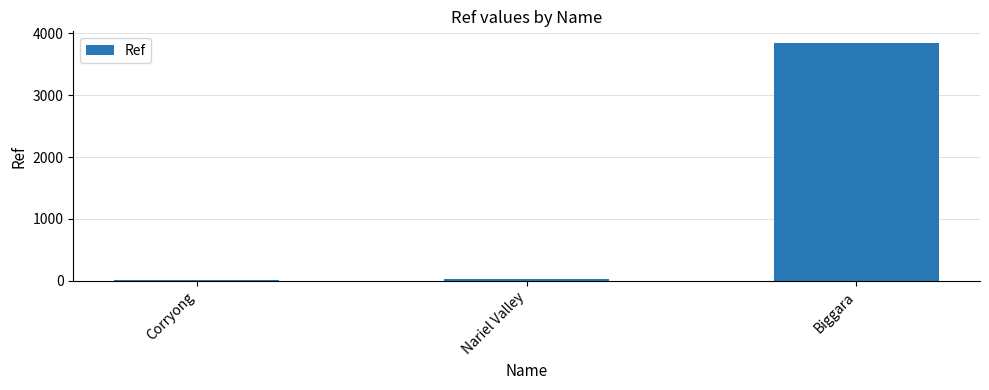

Which label corresponds to the largest value in the chart?

Biggara